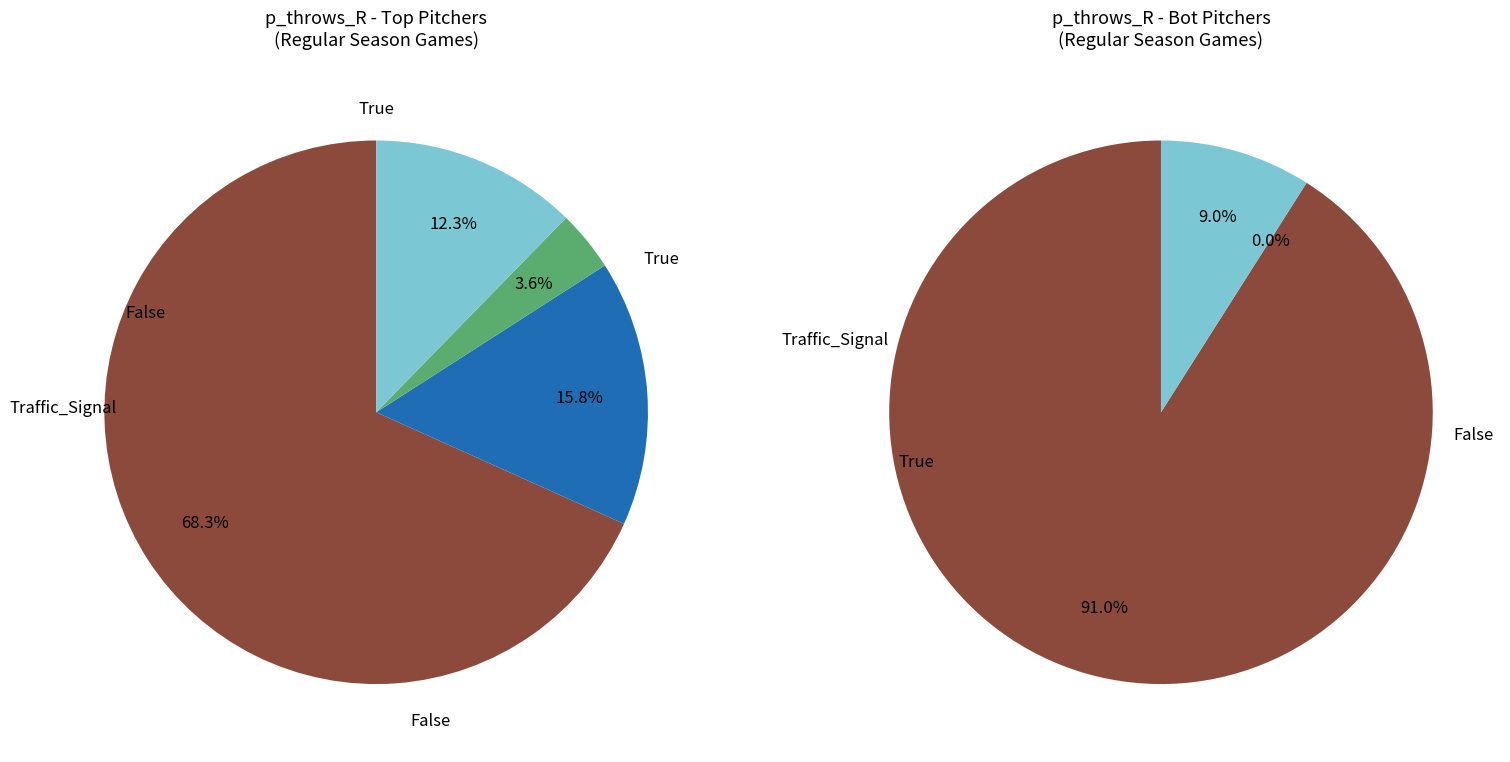

What percentage is NOT represented by 4?

97.5%